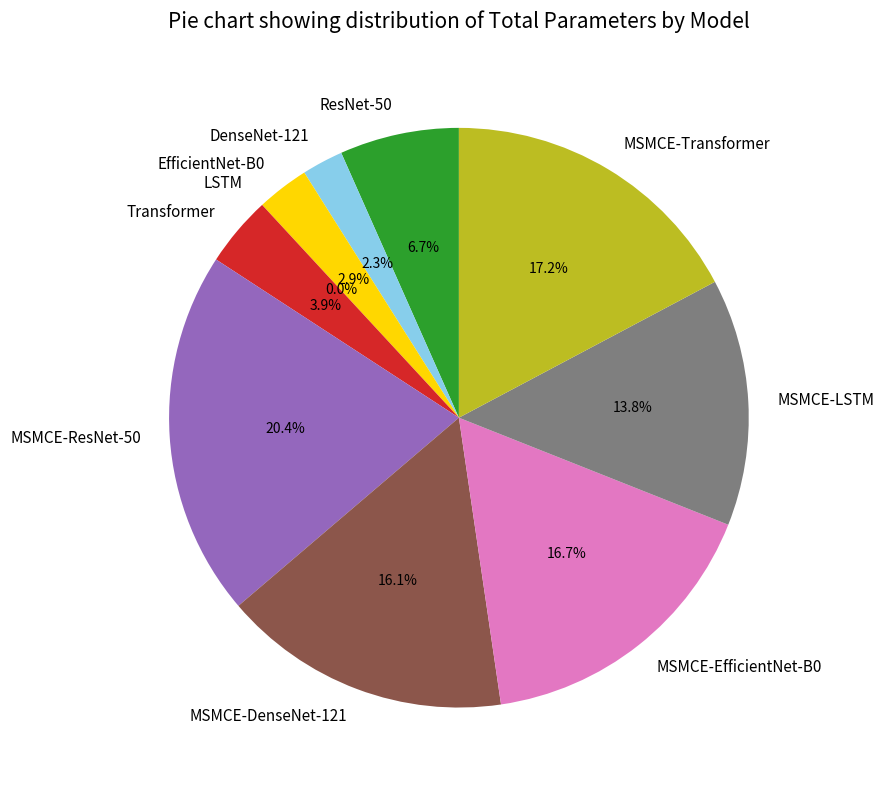

What is the ratio of the value at MSMCE-Transformer to the value at MSMCE-DenseNet-121?

1.1